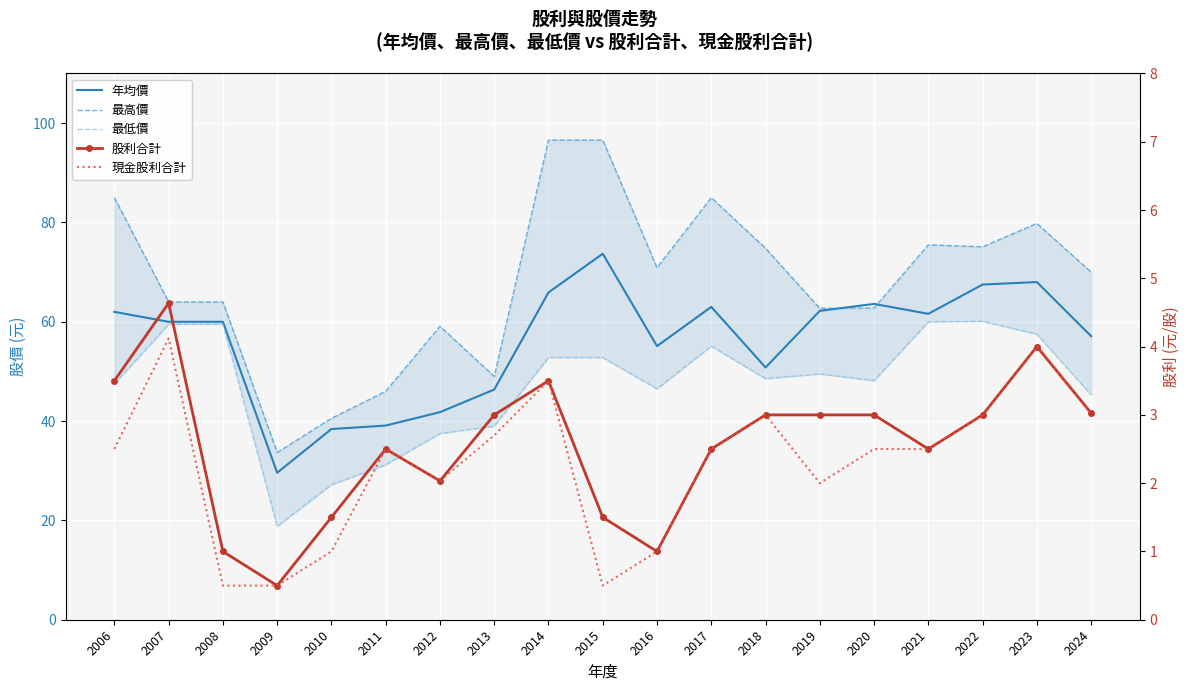

Which series has the largest range (max minus min)?

最高價